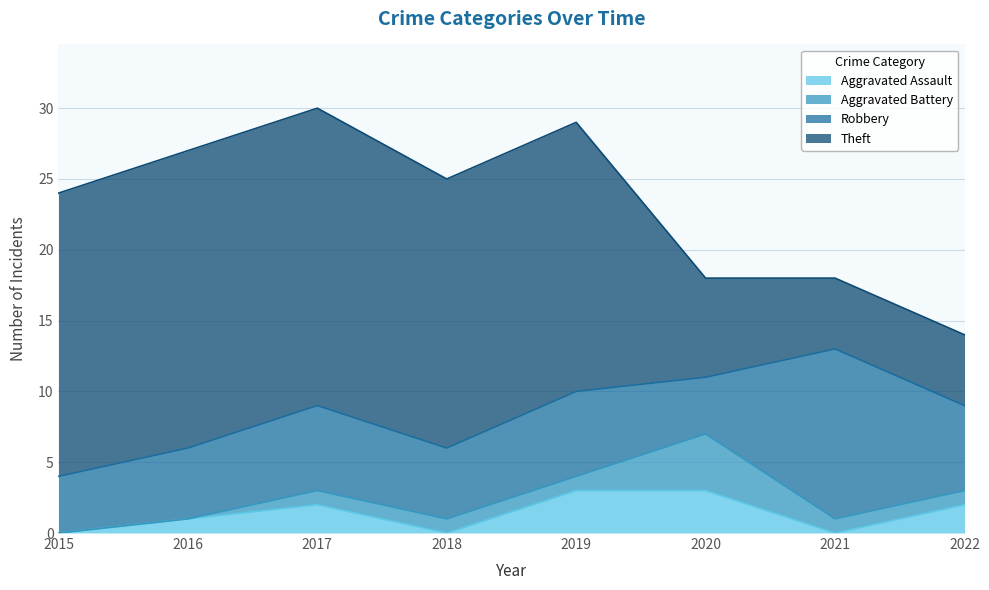

List the series in order of their peak value, highest first.

Theft, Robbery, Aggravated Battery, Aggravated Assault